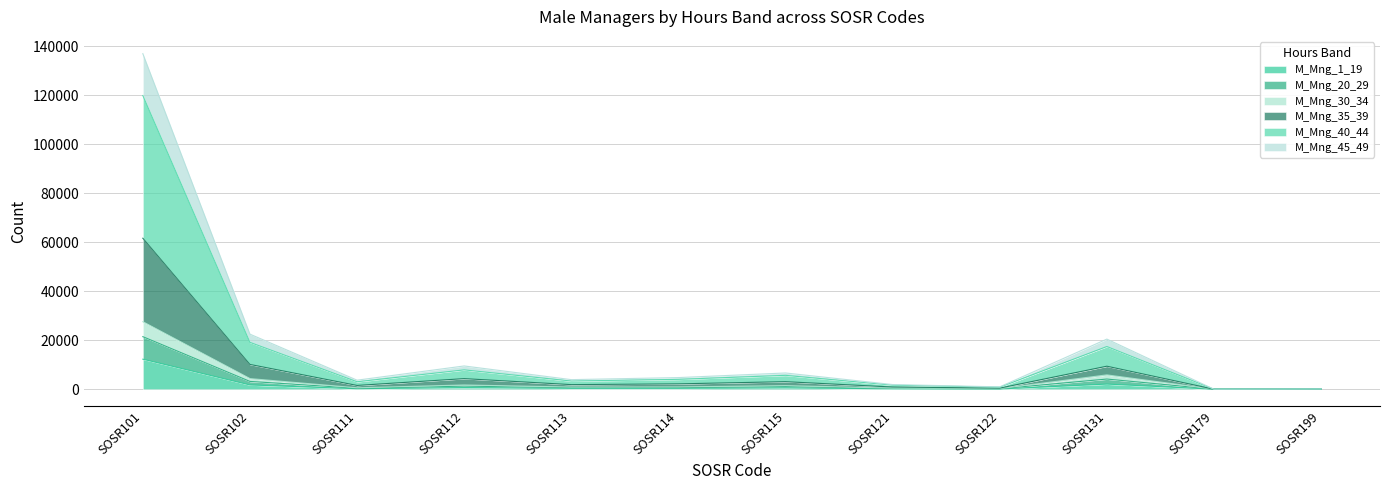

What is the difference between the second highest and second lowest values in the M_Mng_30_34 series?

4136